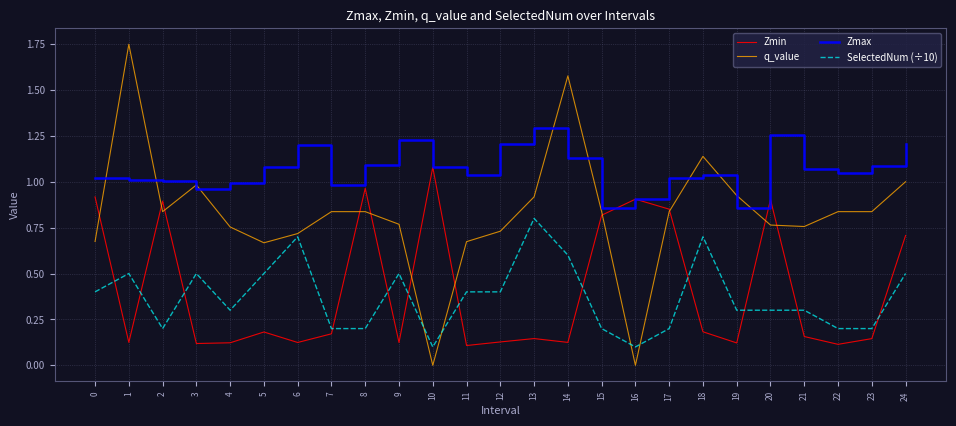

The q_value series shows 0.8 at 20. True or false?

True